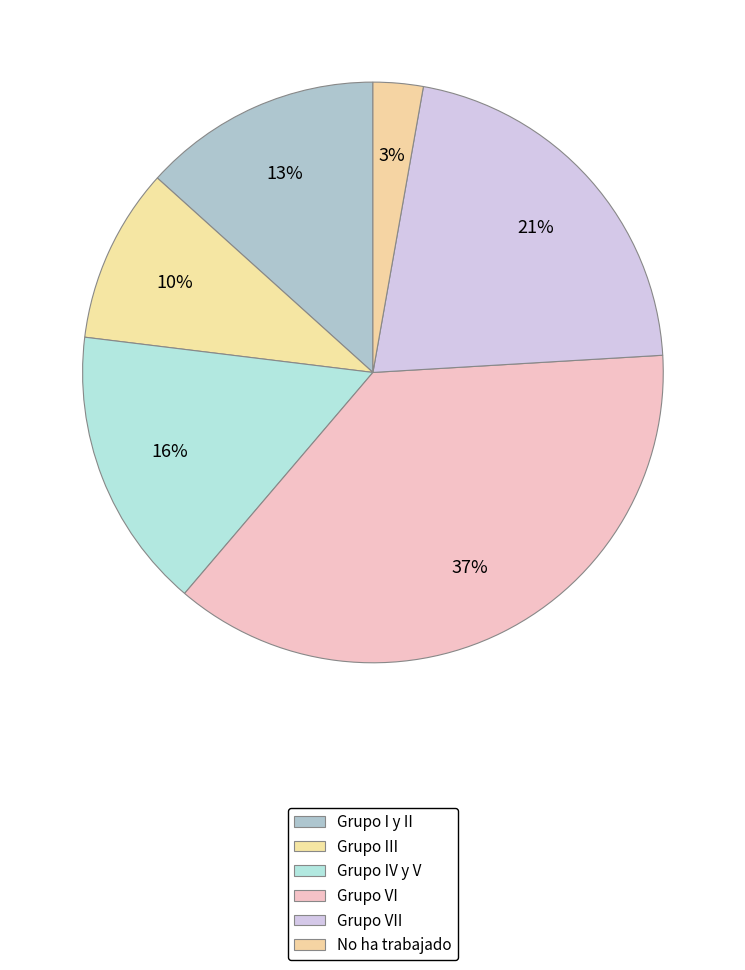

Which category has the smallest portion of the pie?

No ha trabajado